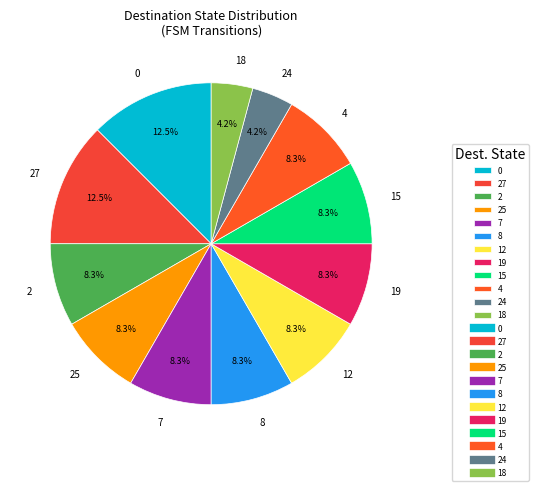

To the nearest percent, what is the average slice percentage?

8%